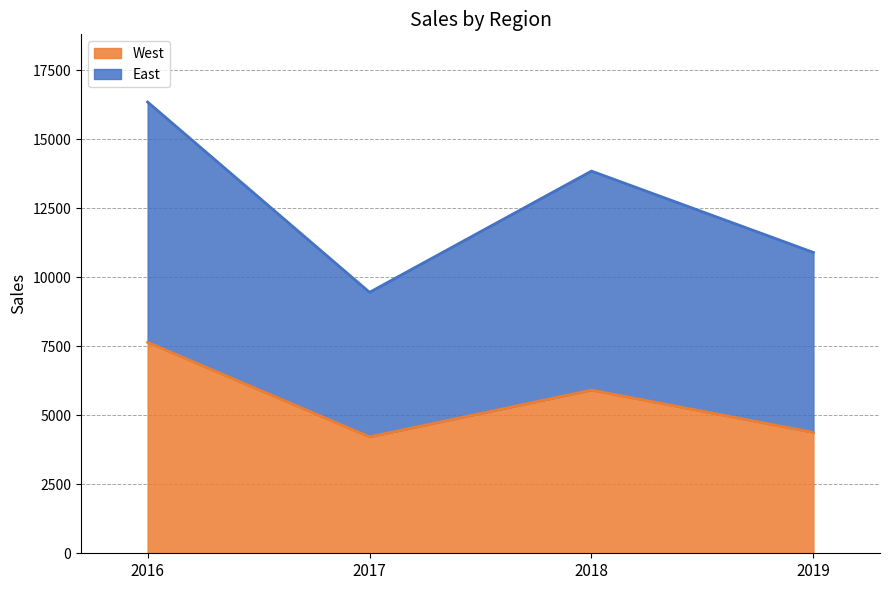

How many series are shown in this chart?

2